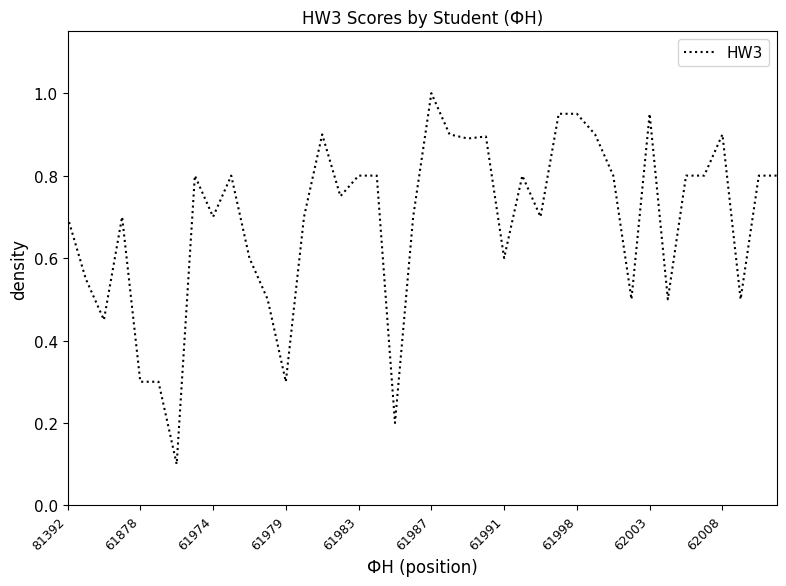

What is the maximum value shown in the chart?

1.0